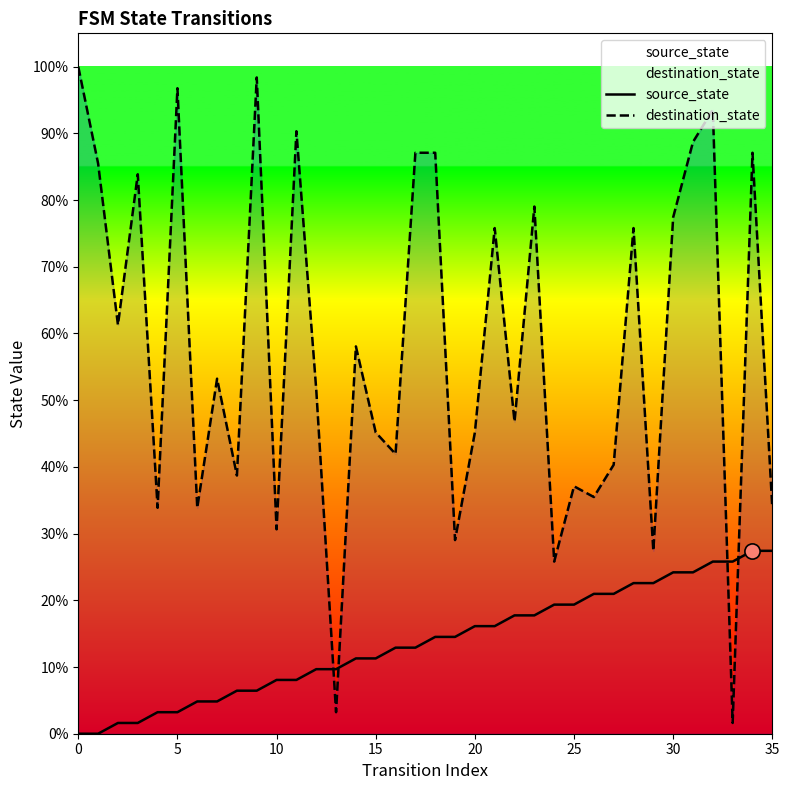

What are all the series names shown in the legend?

source_state, destination_state